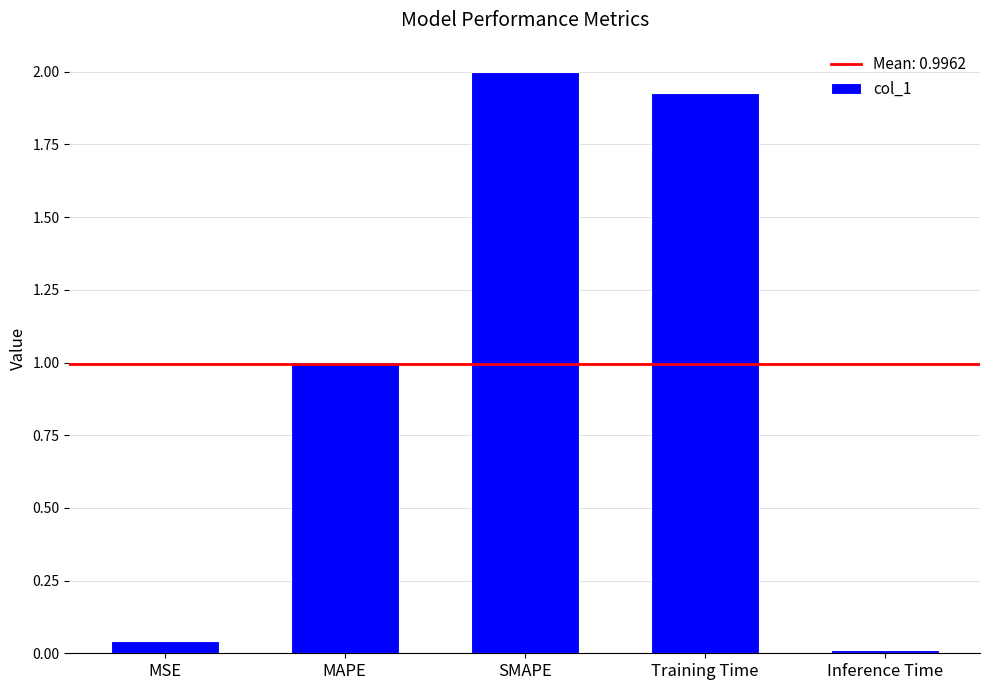

What is the sum of all values?

5.0